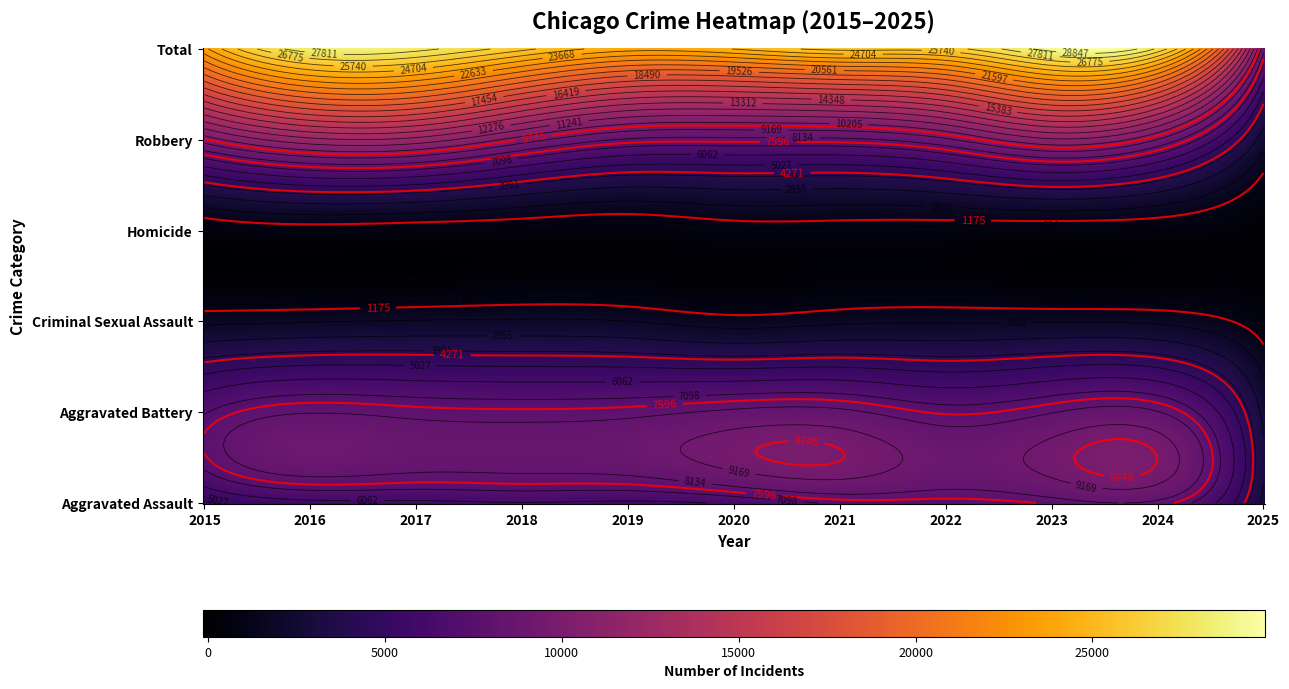

Rank the series by their maximum value, from lowest to highest.

Homicide, Criminal Sexual Assault, Aggravated Assault, Aggravated Battery, Robbery, Total